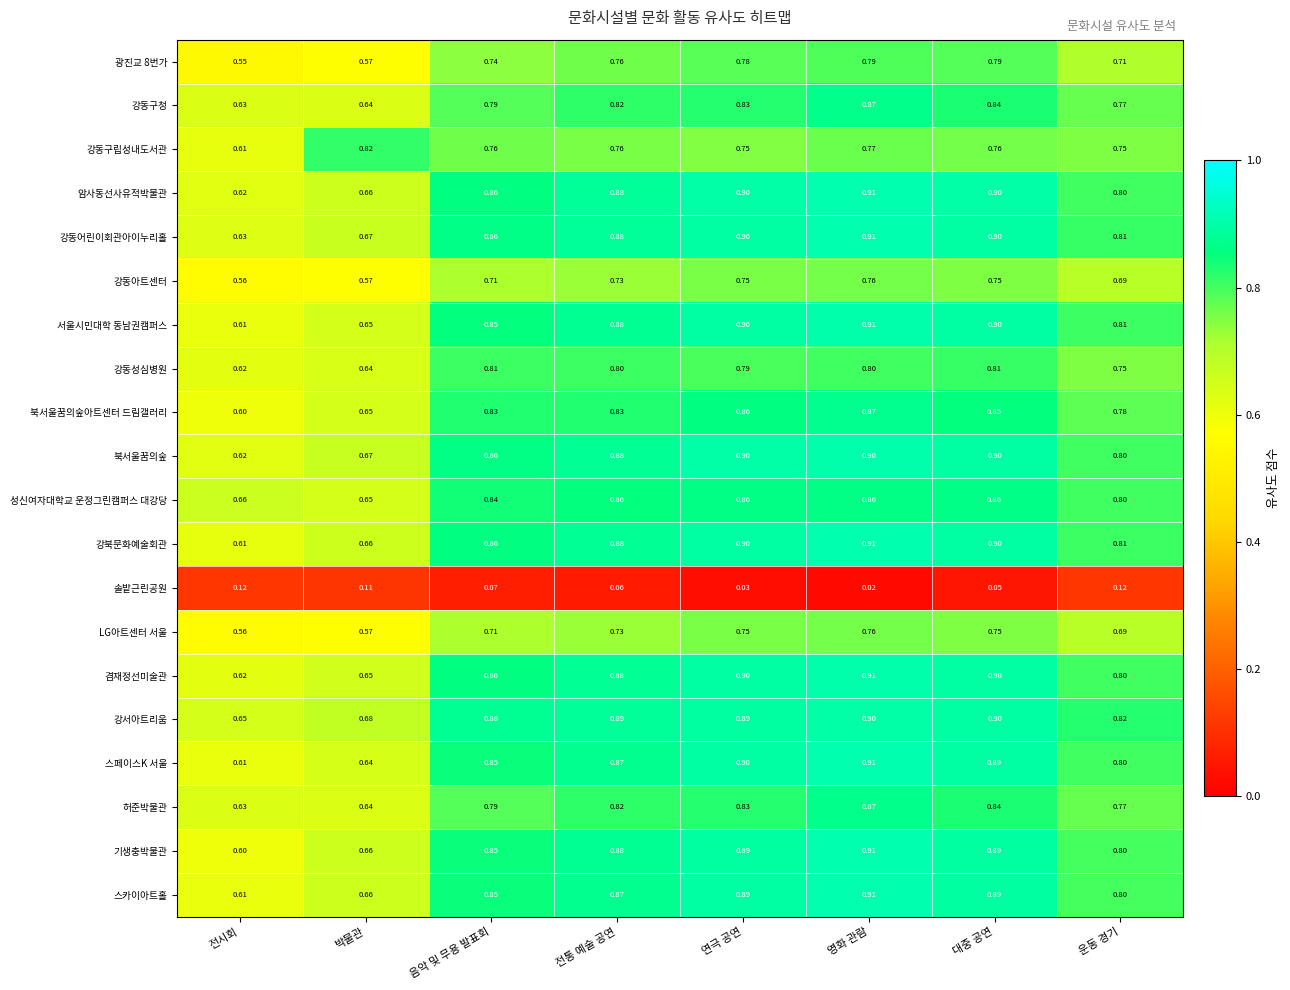

Is the value of LG아트센터 서울 at 연극 공연 greater than the value of 스페이스K 서울 at 대중 공연?

No